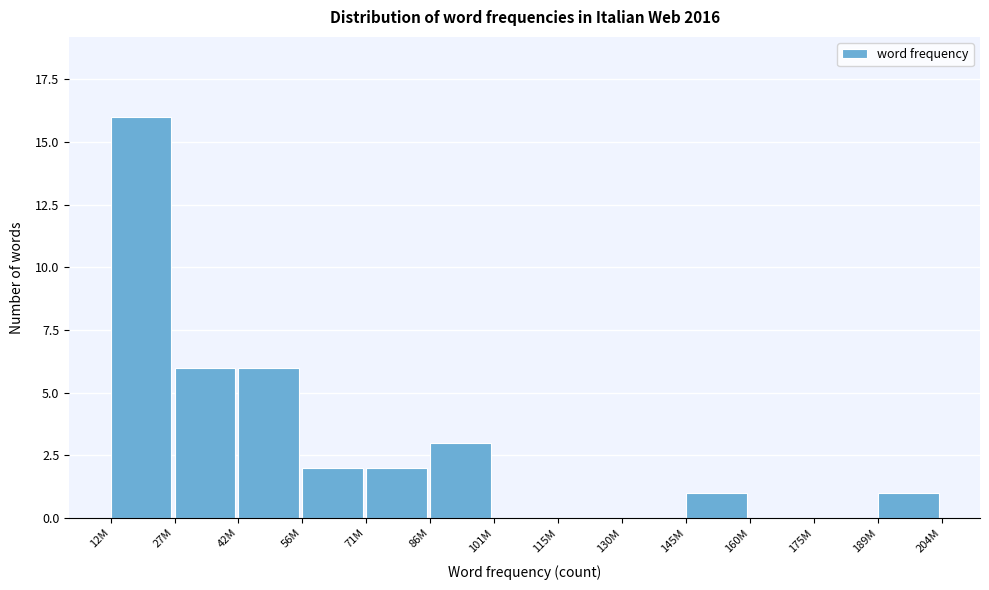

Reading left to right, list all the values displayed in this chart.

12M=16	27M=6	42M=6	56M=2	71M=2	86M=3	101M=0	115M=0	130M=0	145M=1	160M=0	175M=0	189M=1